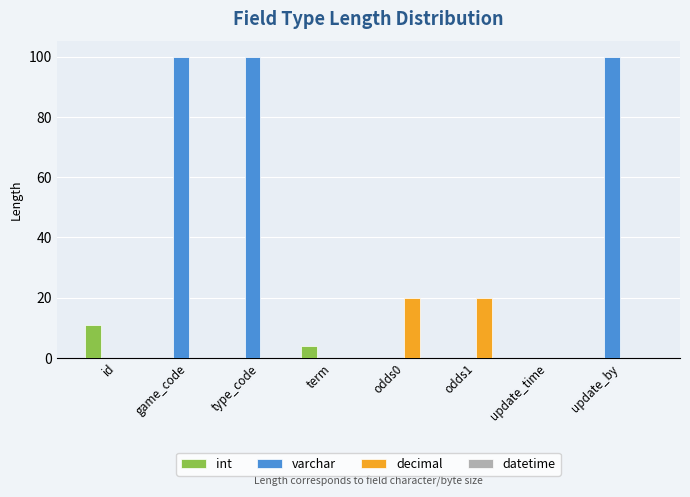

Reading right to left, what are all the values shown in this chart?

int: update_by=0	update_time=0	odds1=0	odds0=0	term=4	type_code=0	game_code=0	id=11
varchar: update_by=100	update_time=0	odds1=0	odds0=0	term=0	type_code=100	game_code=100	id=0
decimal: update_by=0	update_time=0	odds1=20	odds0=20	term=0	type_code=0	game_code=0	id=0